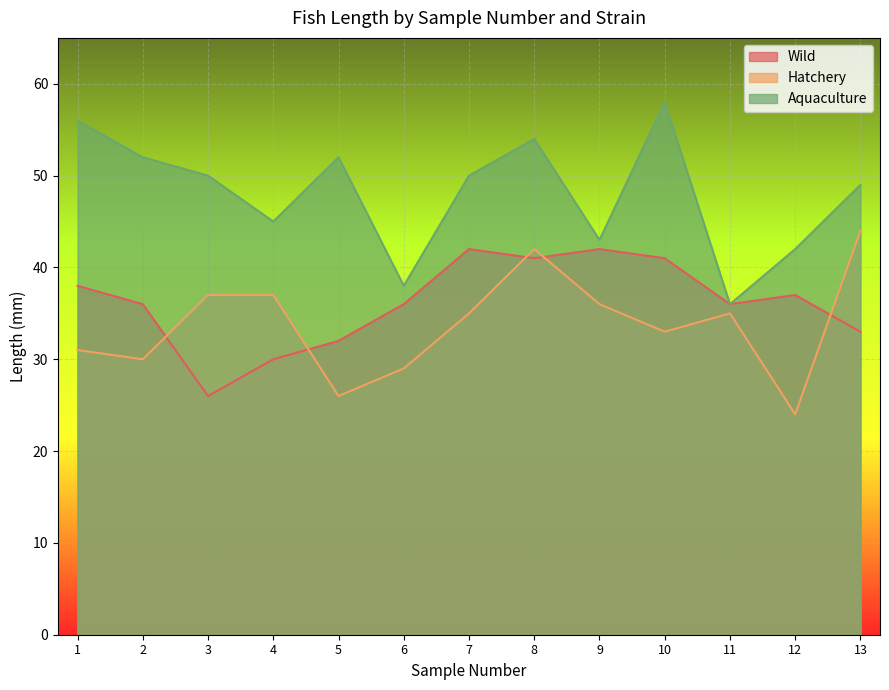

At which category does the chart reach its minimum across all series?

12